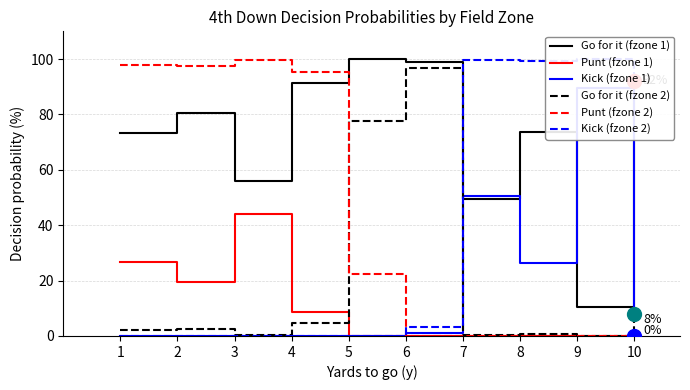

How many interior local peaks does the Punt (fzone 1) series have?

1